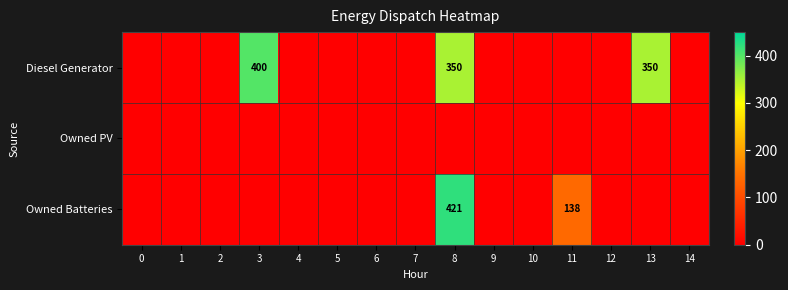

At how many categories does at least one series exceed 162?

3